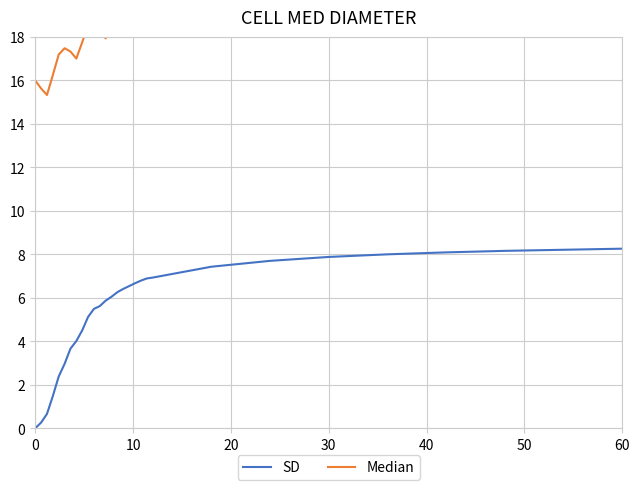

Count the number of categories in the chart.

29